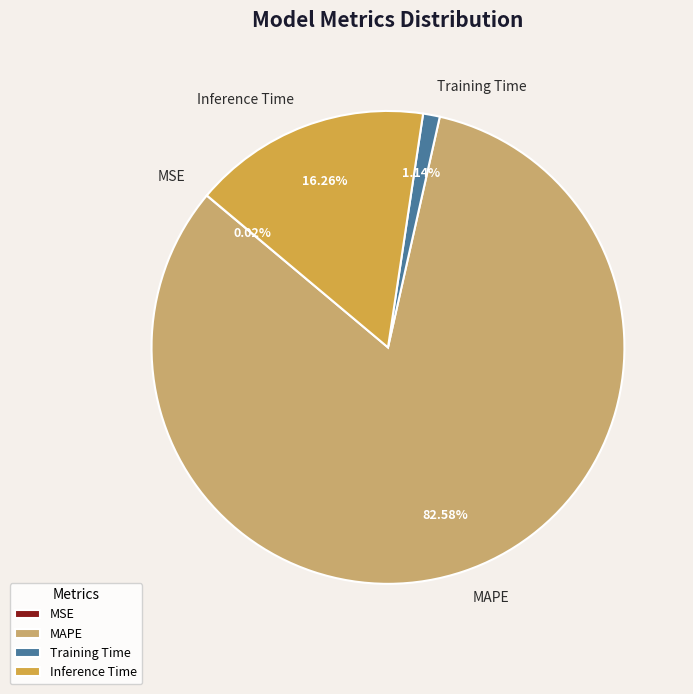

What is the largest slice in the pie chart?

MAPE